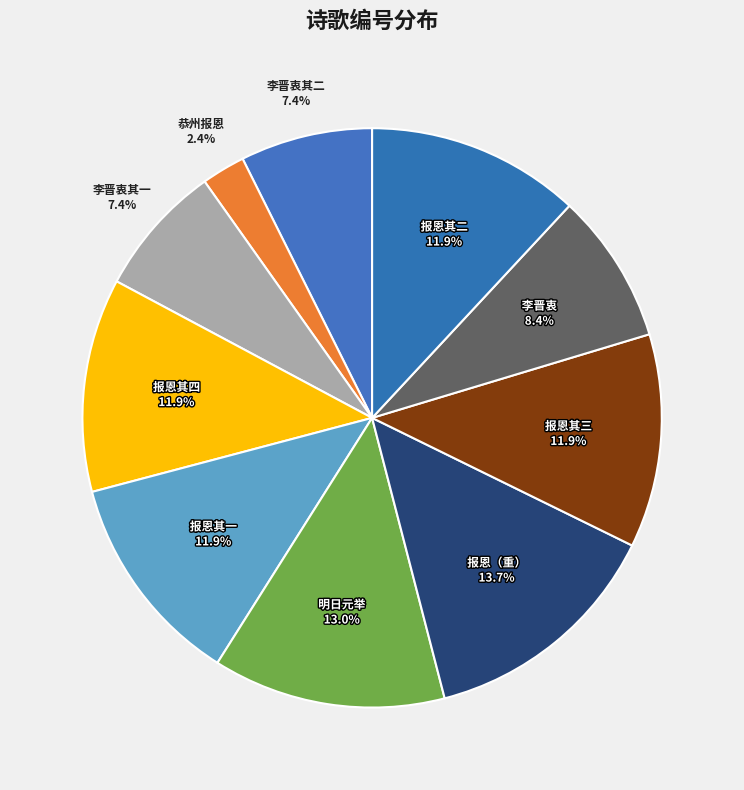

Which slice is the smallest?

恭州报恩